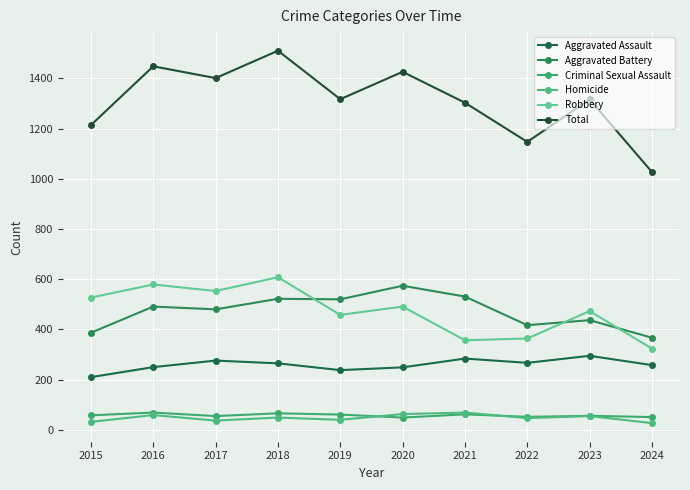

What is the difference between the maximum and minimum values in the Robbery series?

284